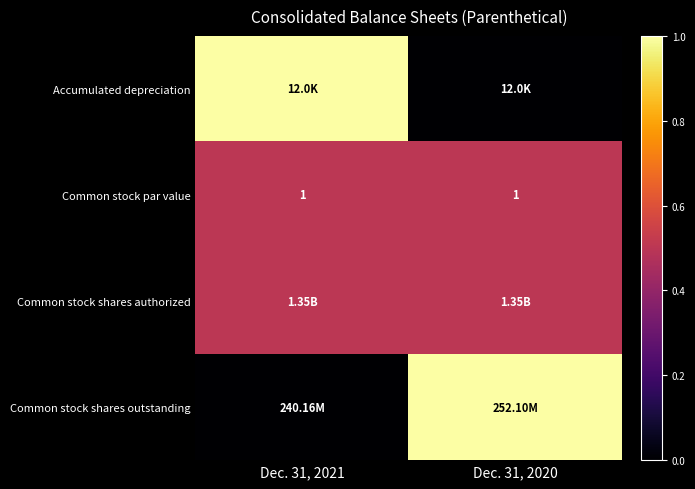

What is the sum of all Common stock par value values?

2.0